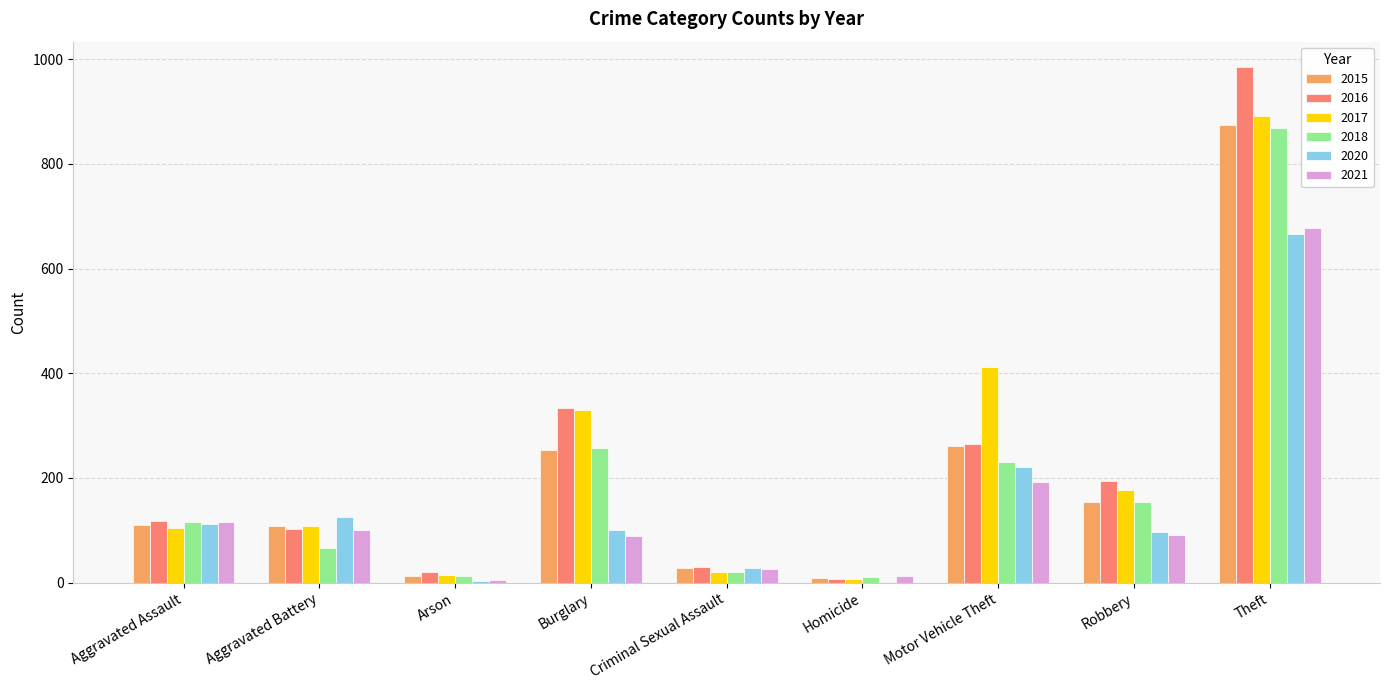

What is the sum of the 2017 values at Motor Vehicle Theft and Aggravated Battery?

519